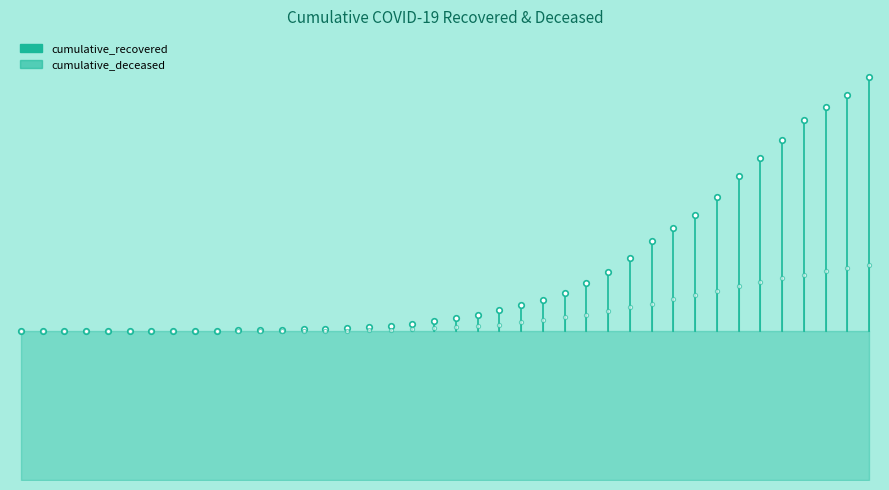

Which series has the largest range (max minus min)?

cumulative_recovered